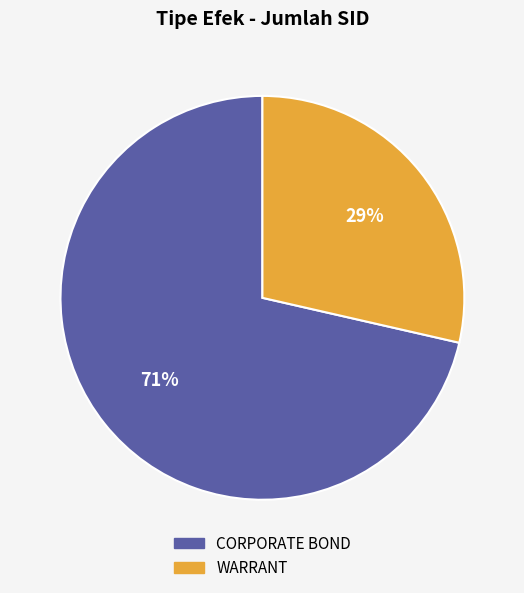

Combined, do CORPORATE BOND and WARRANT account for over 50%?

Yes